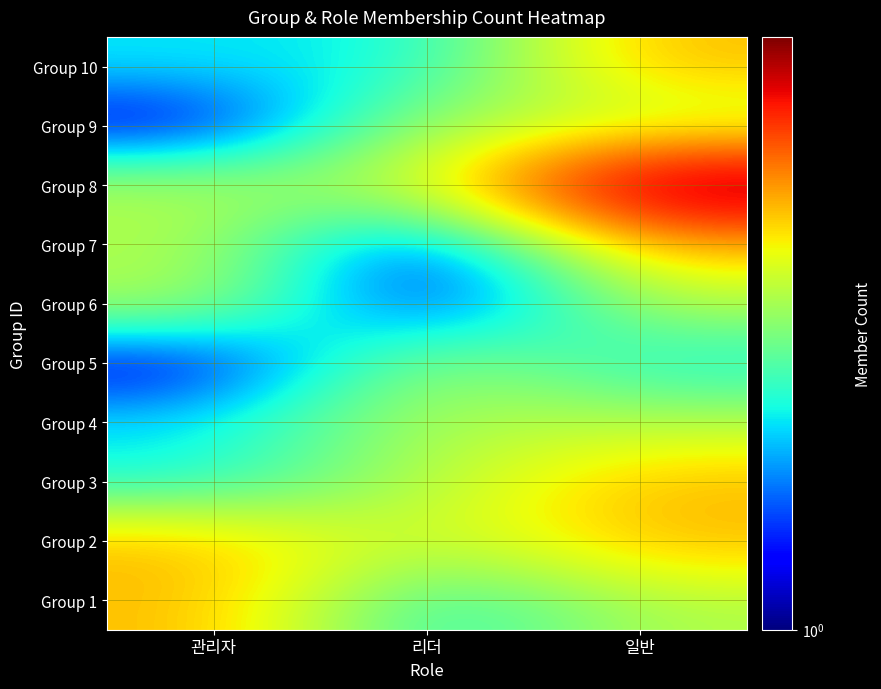

Which has a higher value, 리더 or 일반?

일반